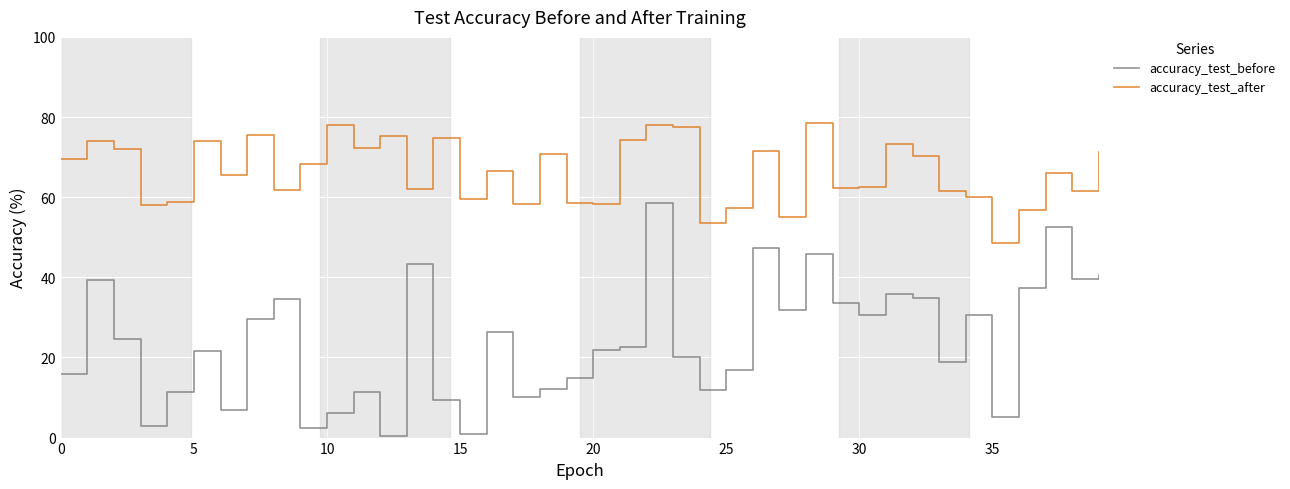

What is the highest value of the accuracy_test_before series?

58.6